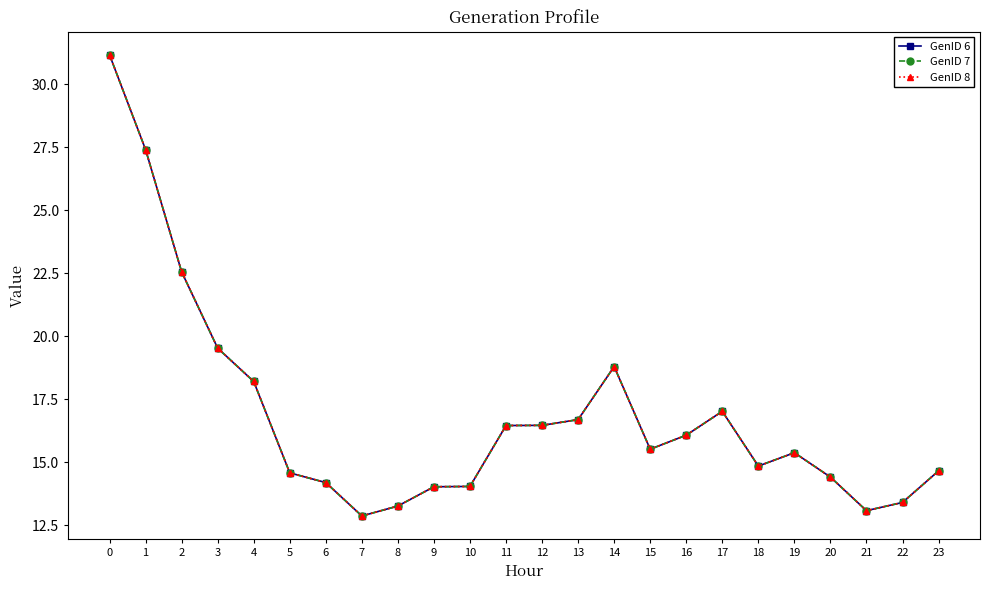

Rank the series at 4 from highest to lowest value.

GenID 6, GenID 7, GenID 8